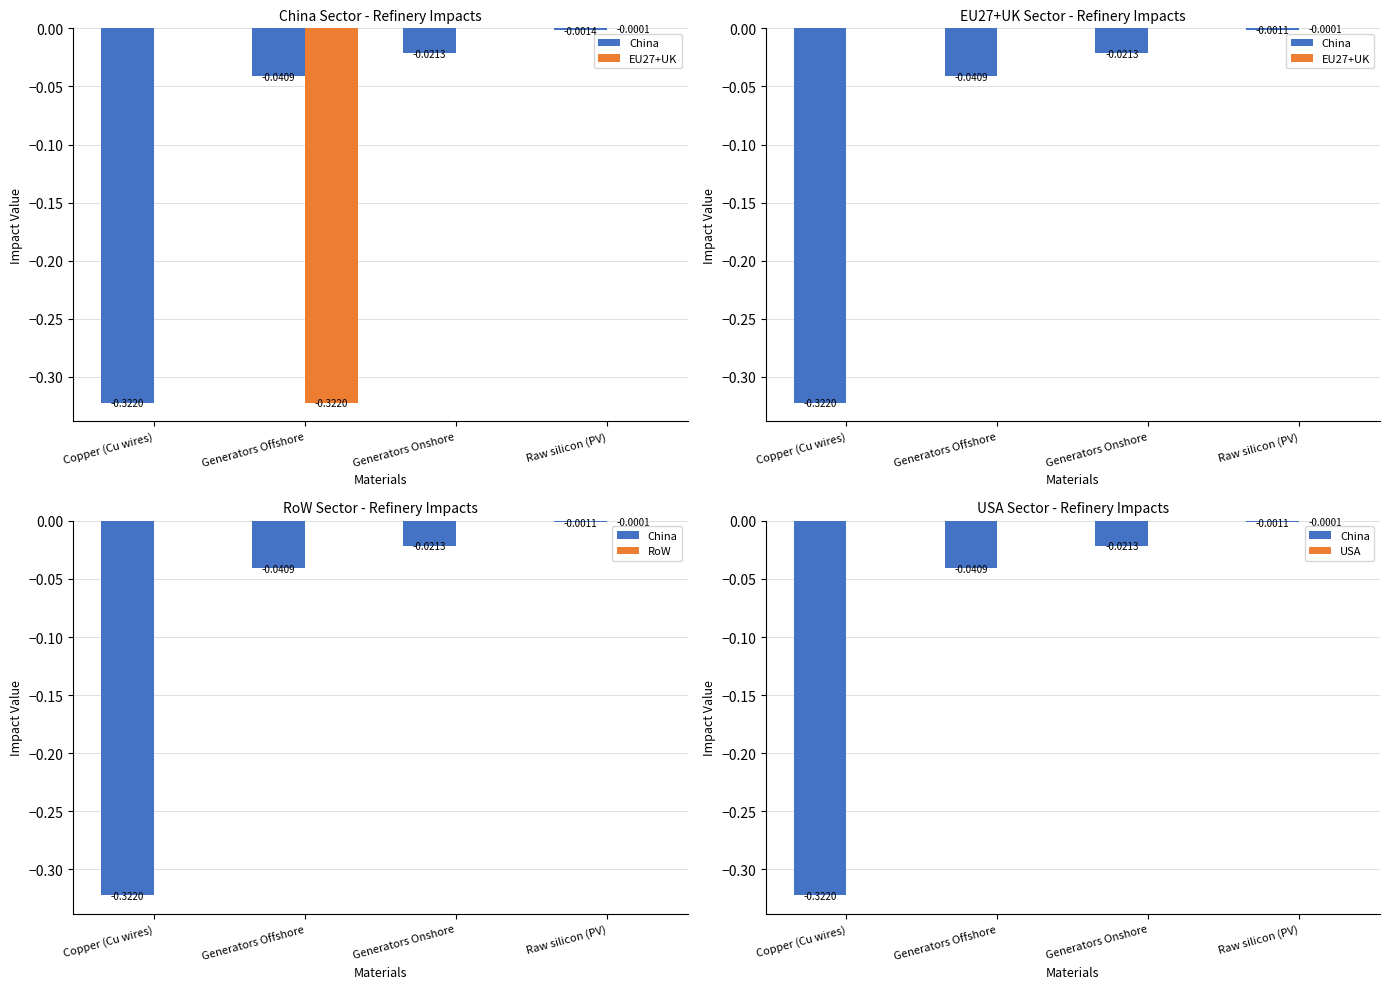

Which series has the largest range (max minus min)?

China